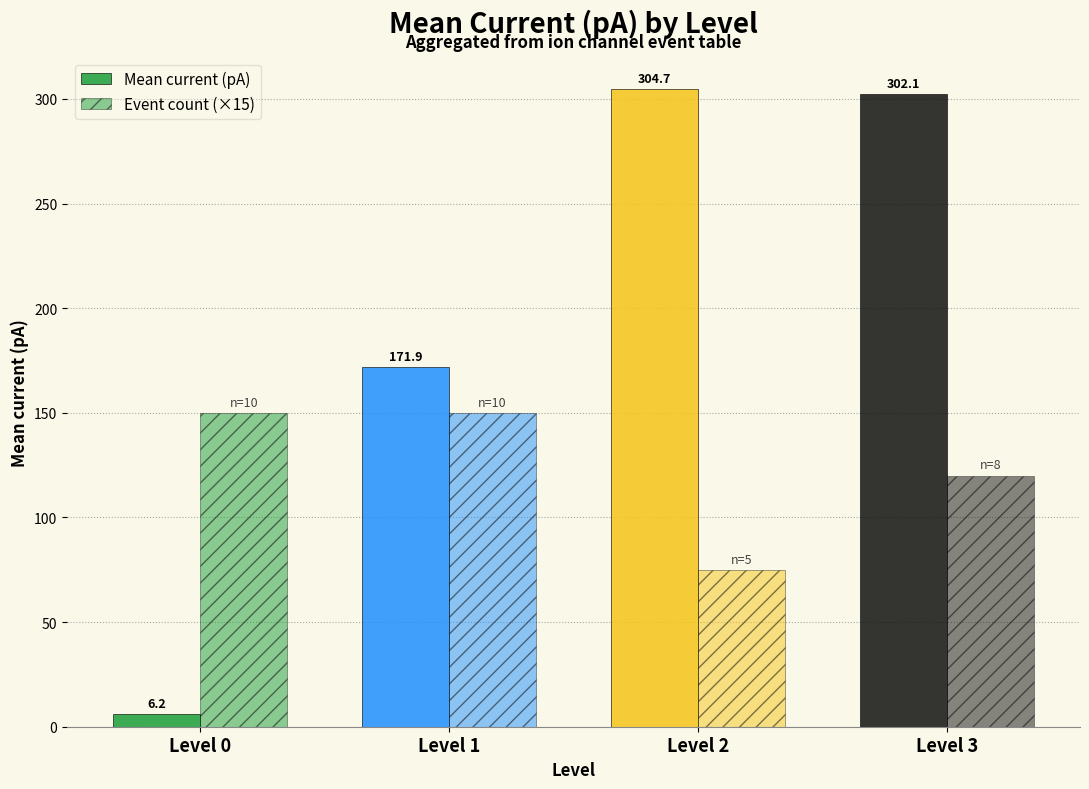

List the series in order of their overall mean, highest first.

Mean current (pA), Event count (×15)